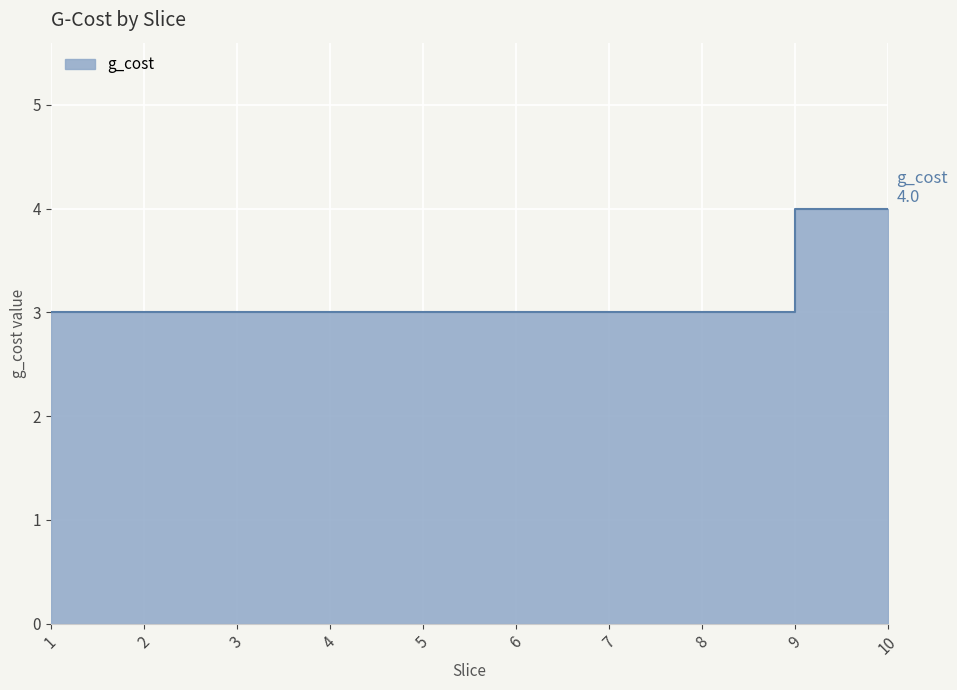

True or false: there are more than 1 points higher than both neighbors.

False